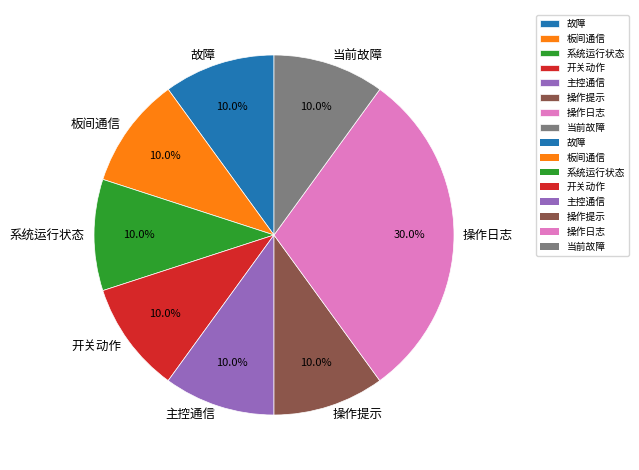

What percentage is the 开关动作 slice, to the nearest percent?

10%